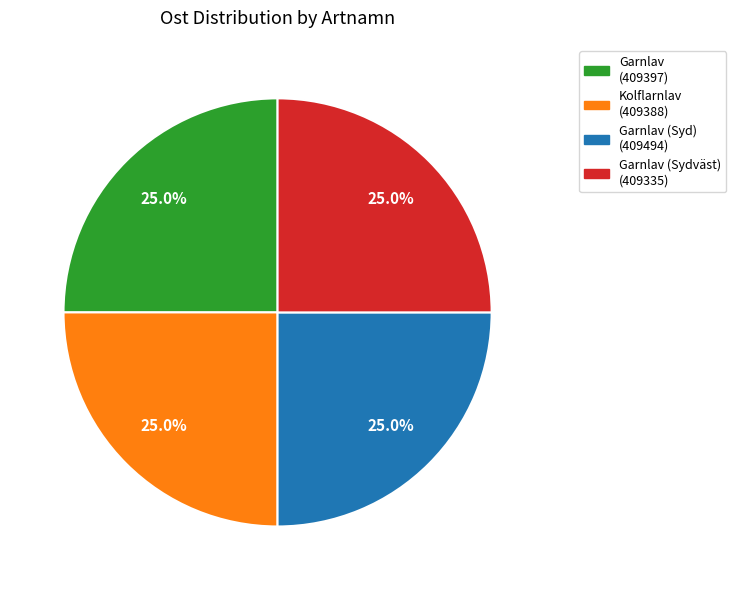

Count the number of slices in the pie.

4